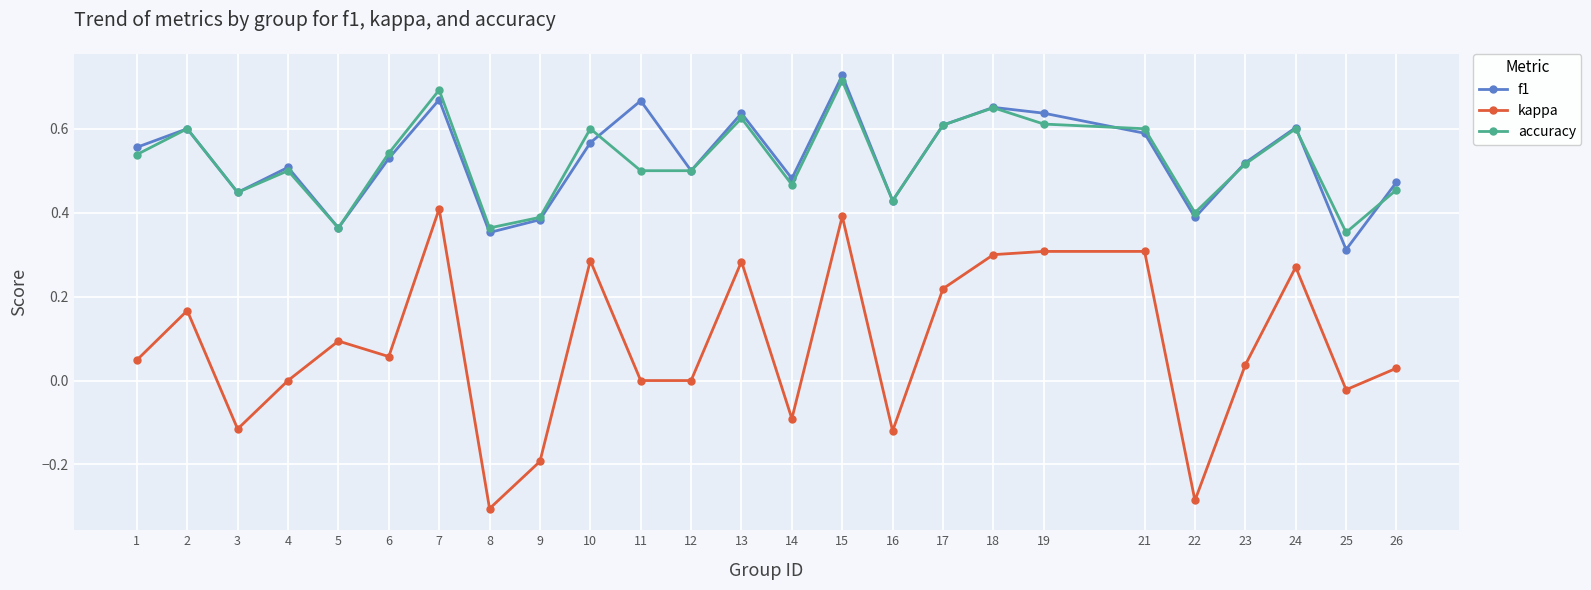

Which series changed the most between 6 and 14?

kappa